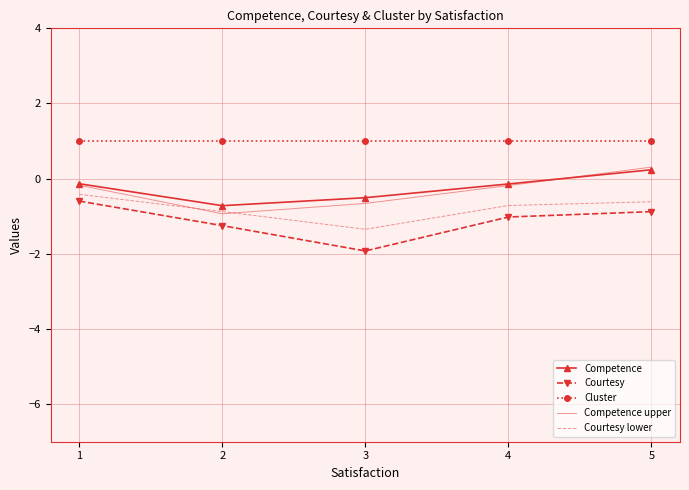

What are all the series names shown in the legend?

Competence, Courtesy, Cluster, Competence upper, Courtesy lower